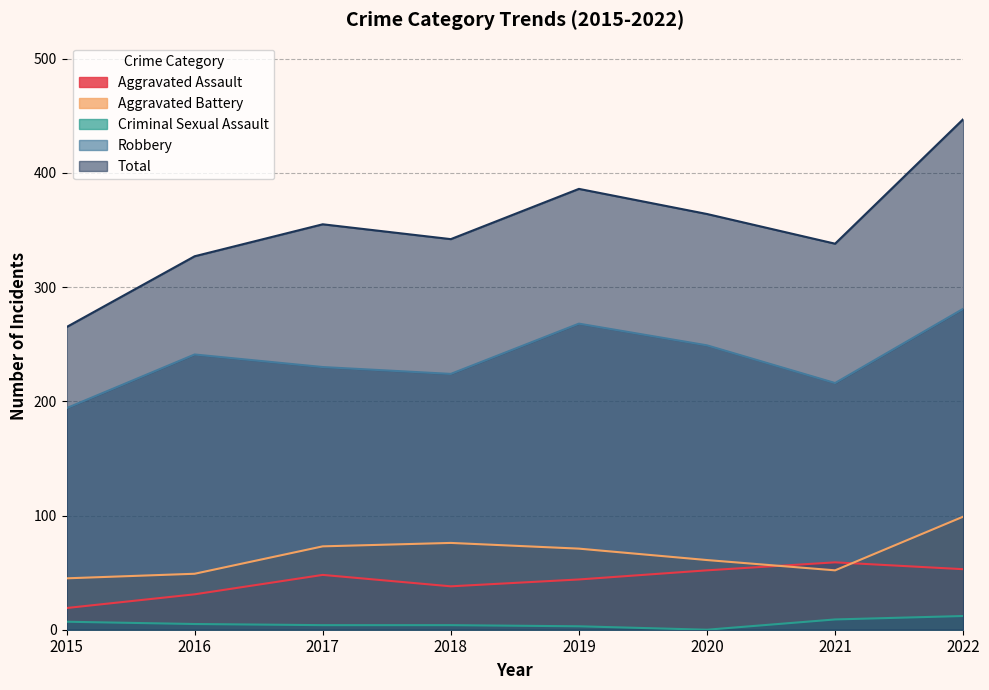

At which label does Robbery reach its minimum?

2015